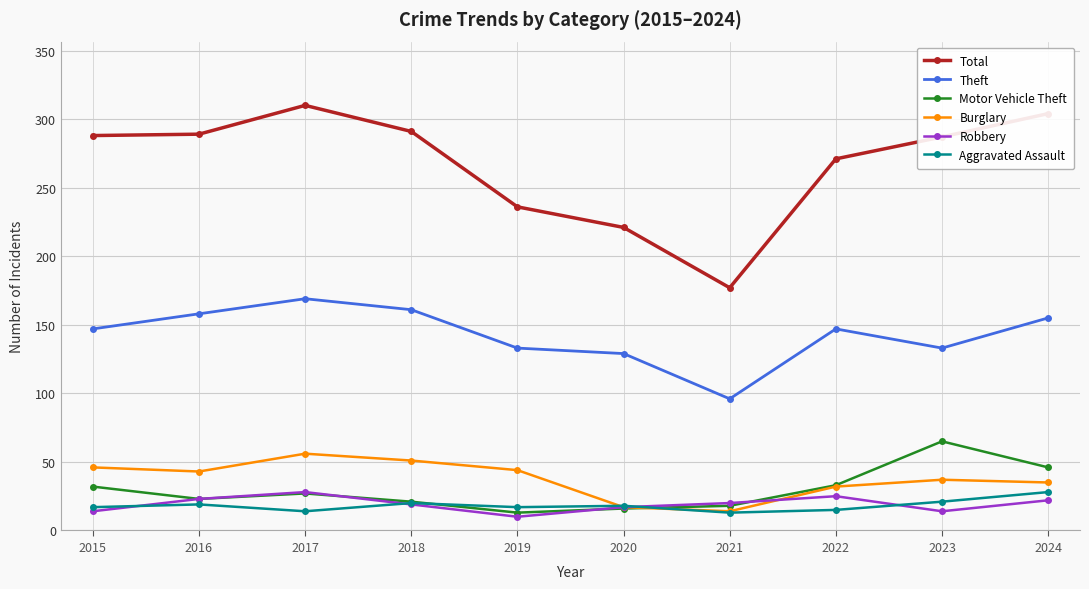

What is the difference between the Motor Vehicle Theft values at 2022 and 2016?

10